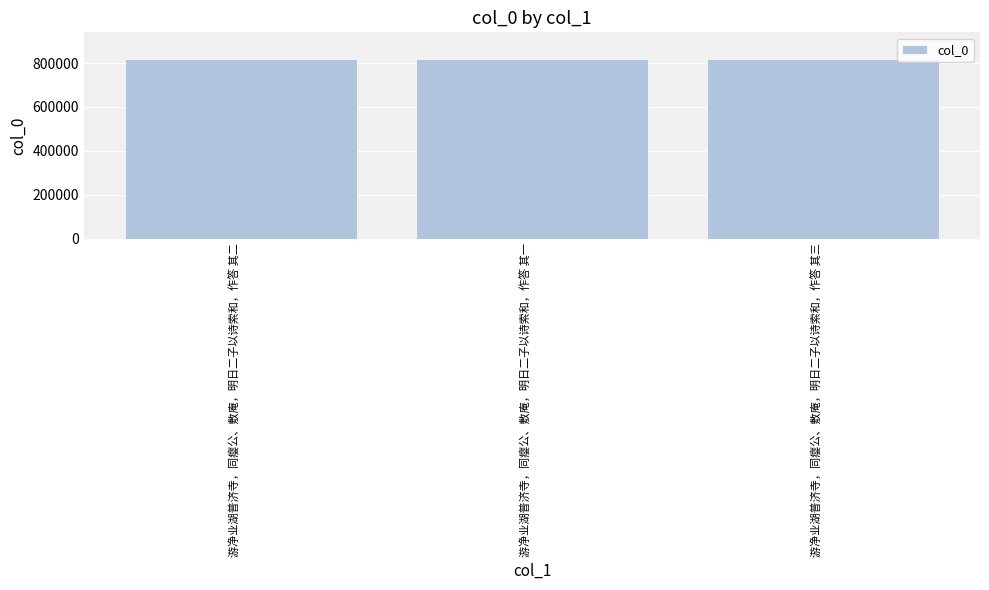

What is the change in value from 游净业湖普济寺，同瘿公、敷庵，明日二子以诗索和，作答 其一 to 游净业湖普济寺，同瘿公、敷庵，明日二子以诗索和，作答 其三?

+2